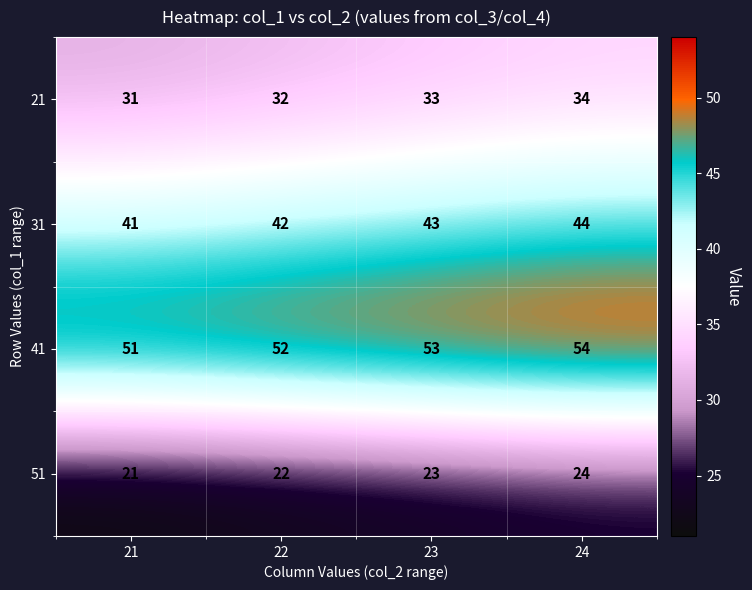

At 24, list the series in order from smallest to largest.

51, 21, 31, 41